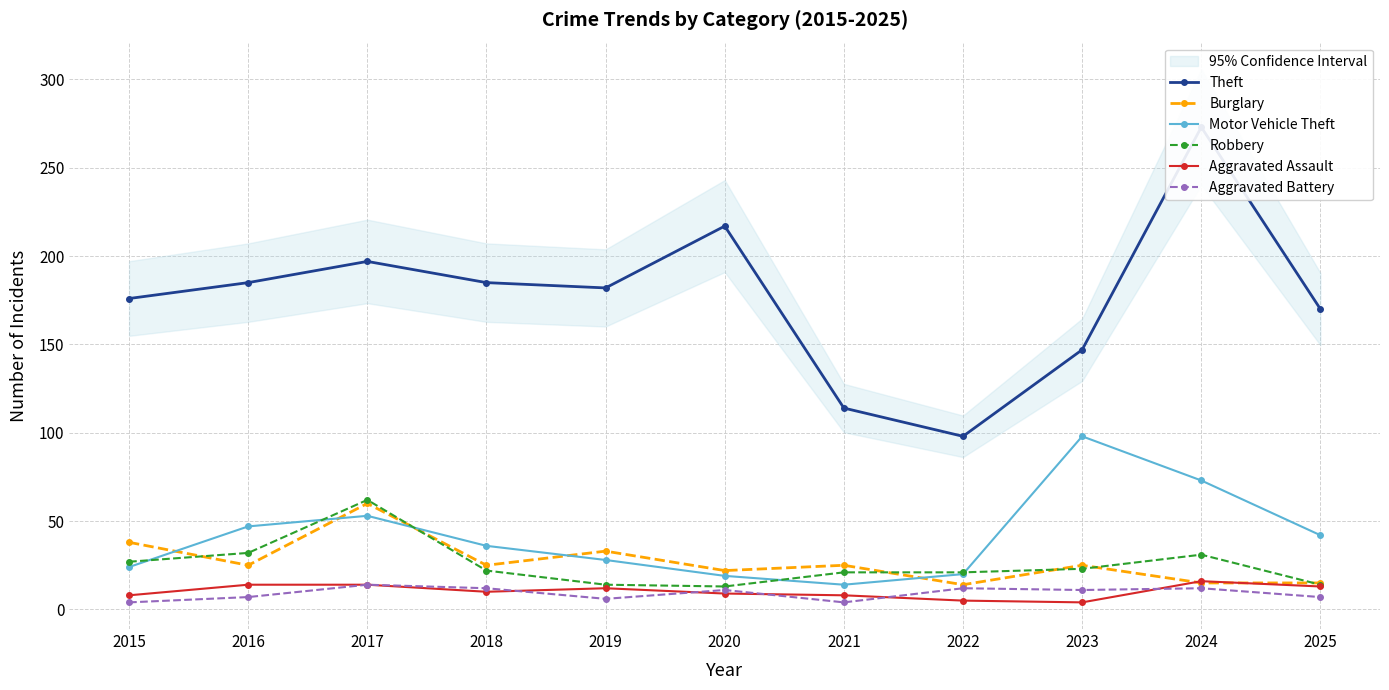

Which category has the lowest value in the Aggravated Assault series?

2023